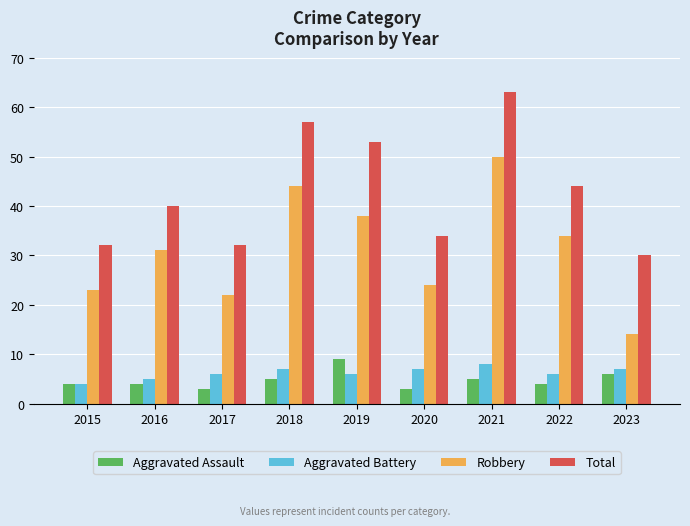

What is the spread (max minus min) of values at 2021?

58